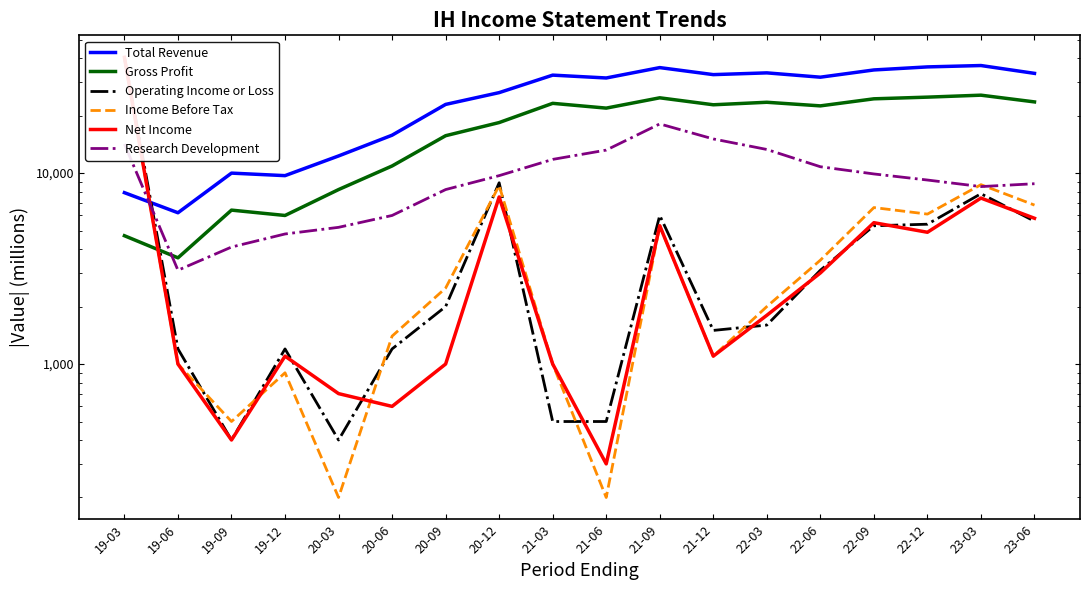

What is the difference between the maximum and minimum values in the Net Income series?

40100